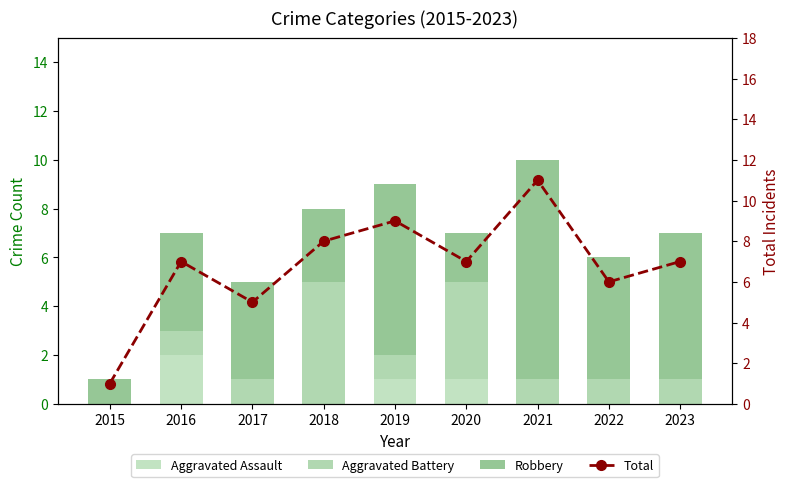

What is the difference between the maximum and second lowest values in the Robbery series?

7